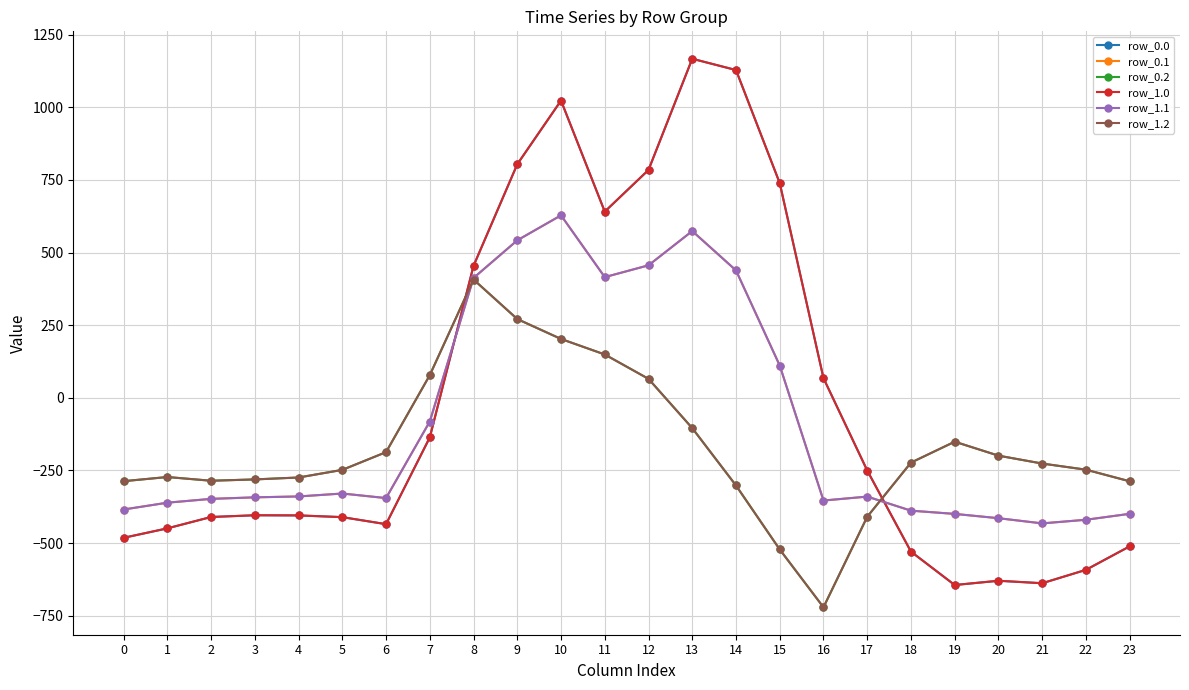

What is the difference between the maximum and minimum values in the row_1.1 series?

1060.5